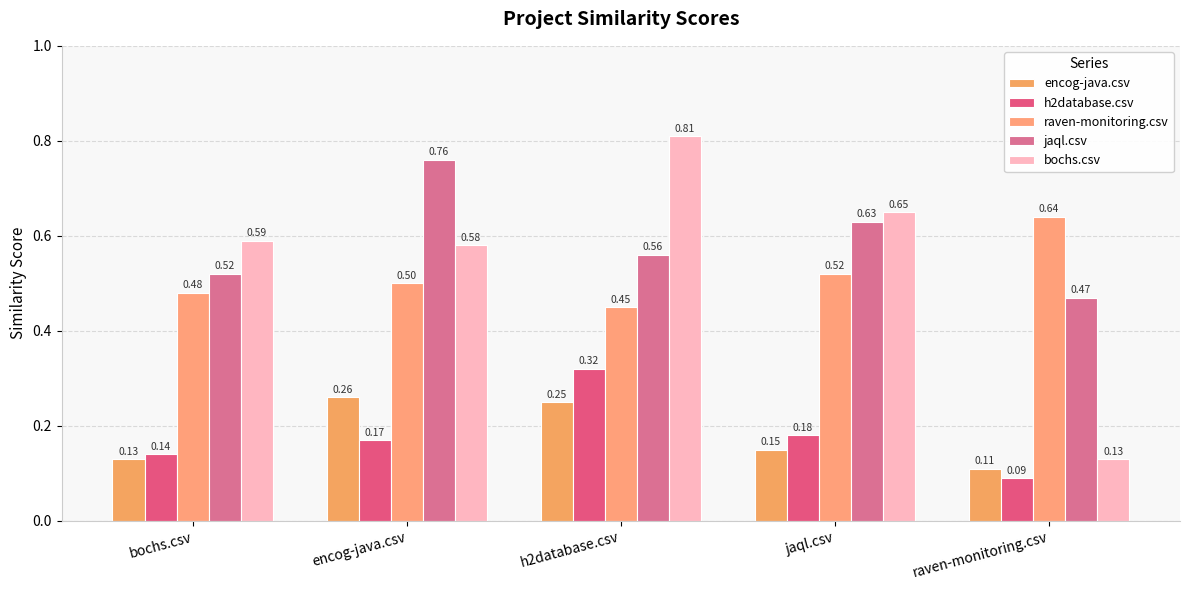

At which label does raven-monitoring.csv reach its peak?

raven-monitoring.csv